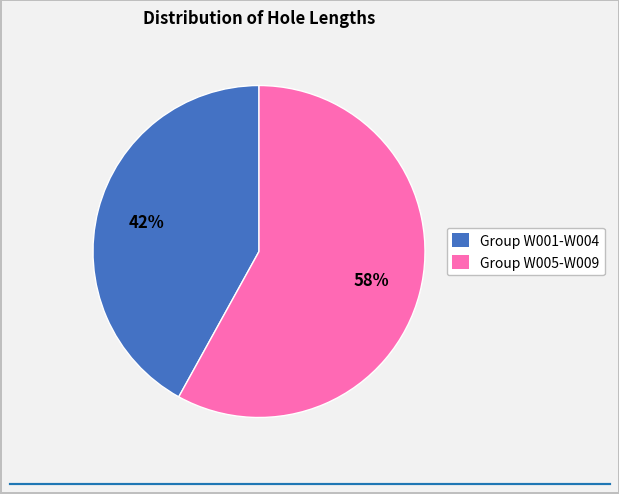

To the nearest percent, what is the average slice percentage?

50%